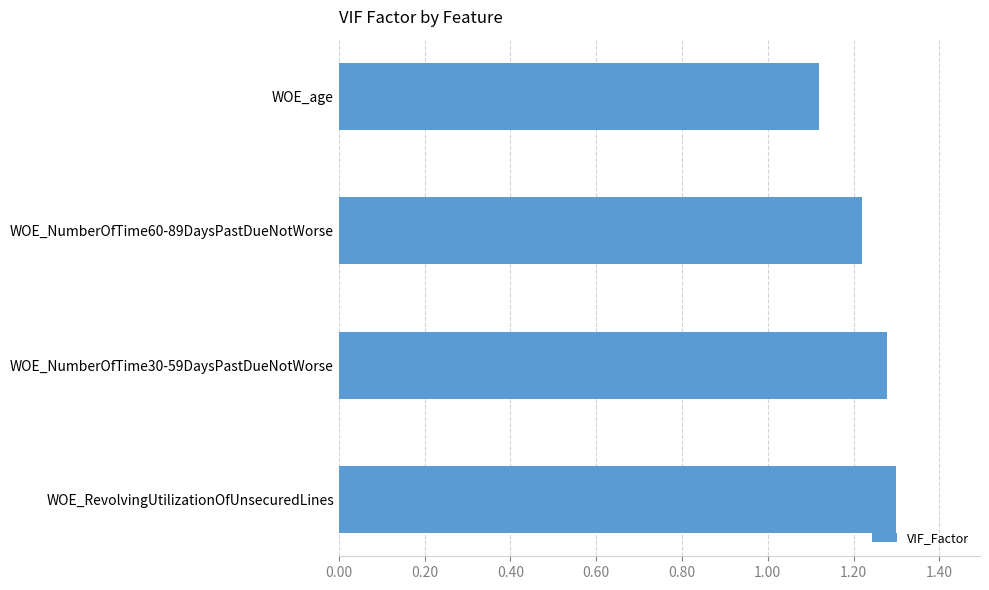

Is it true that the value at WOE_NumberOfTime30-59DaysPastDueNotWorse is 0.6?

False